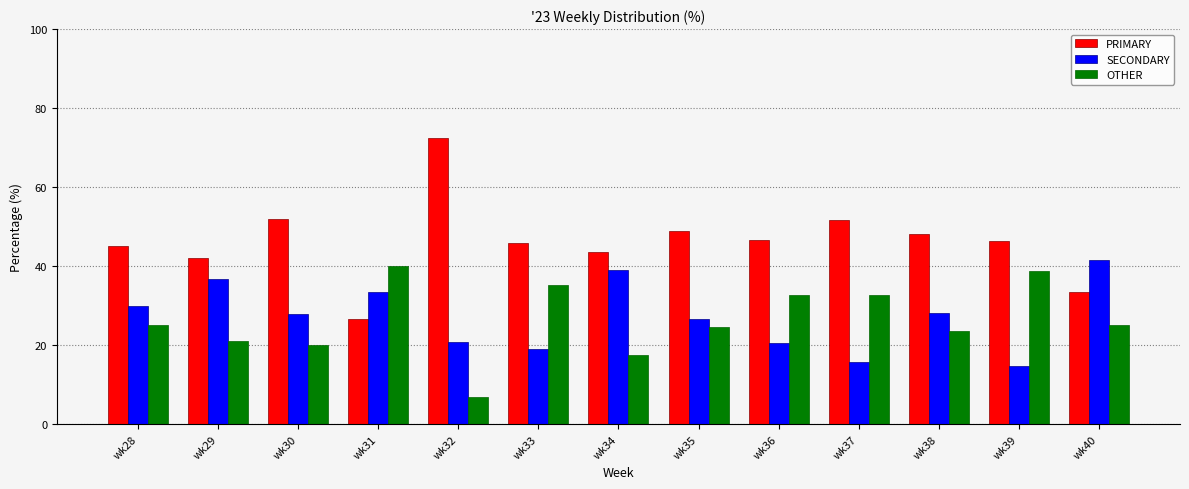

What is the difference between the SECONDARY values at wk32 and wk31?

12.6